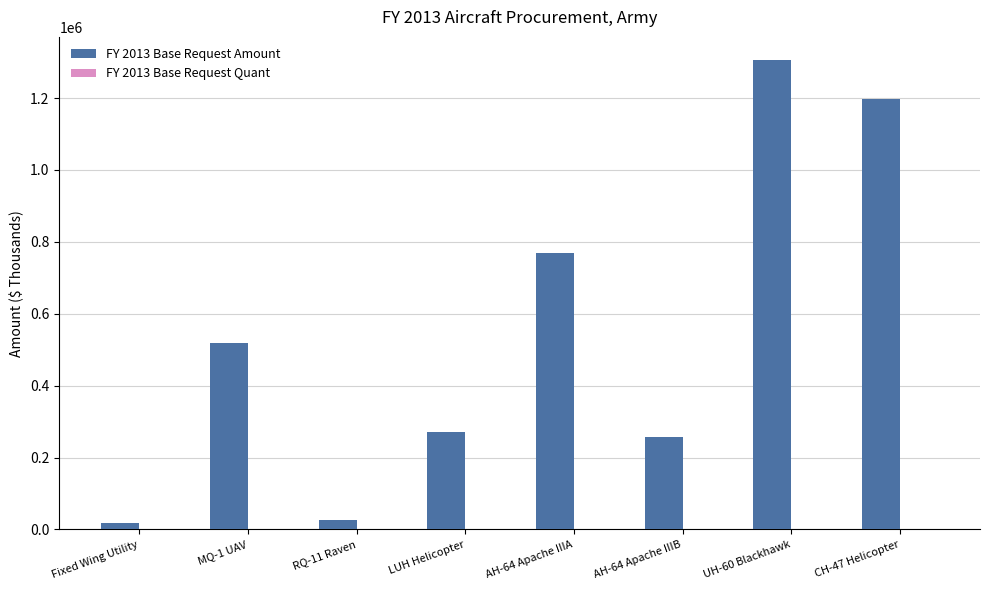

What is the maximum value shown in the chart?

1304979